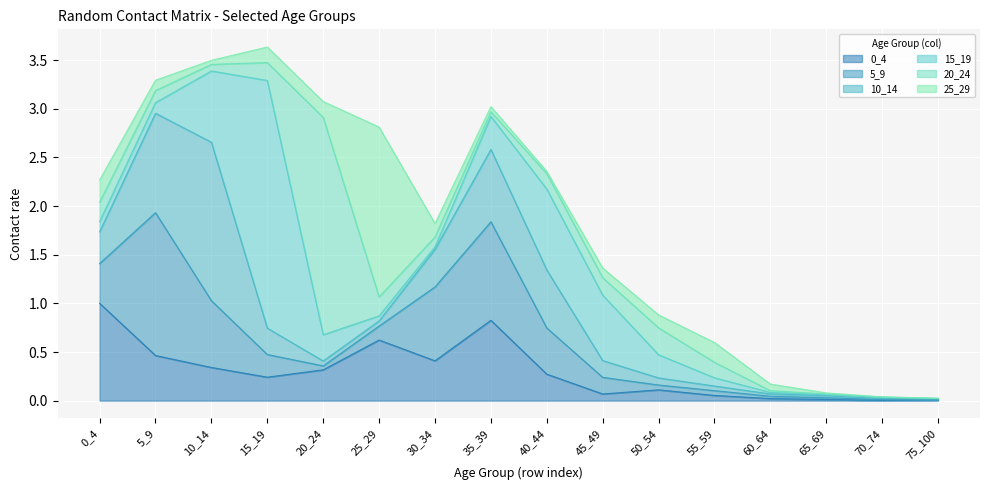

List the series in order of their peak value, highest first.

15_19, 20_24, 25_29, 10_14, 5_9, 0_4